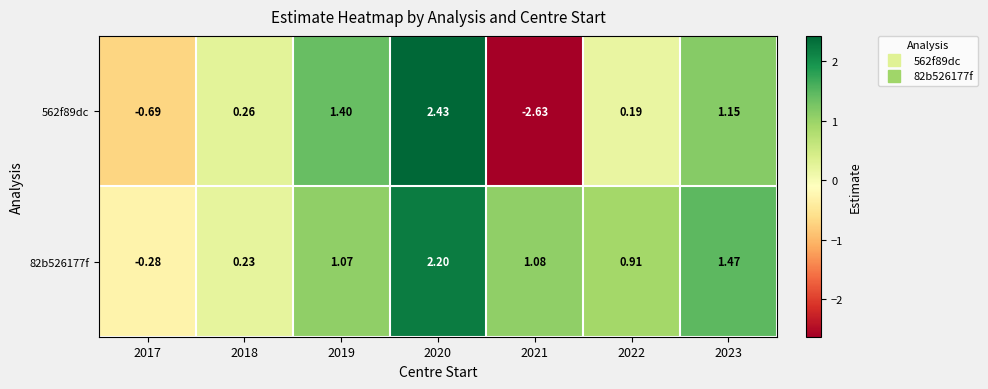

Rank the series by their average value, from highest to lowest.

82b526177f, 562f89dc